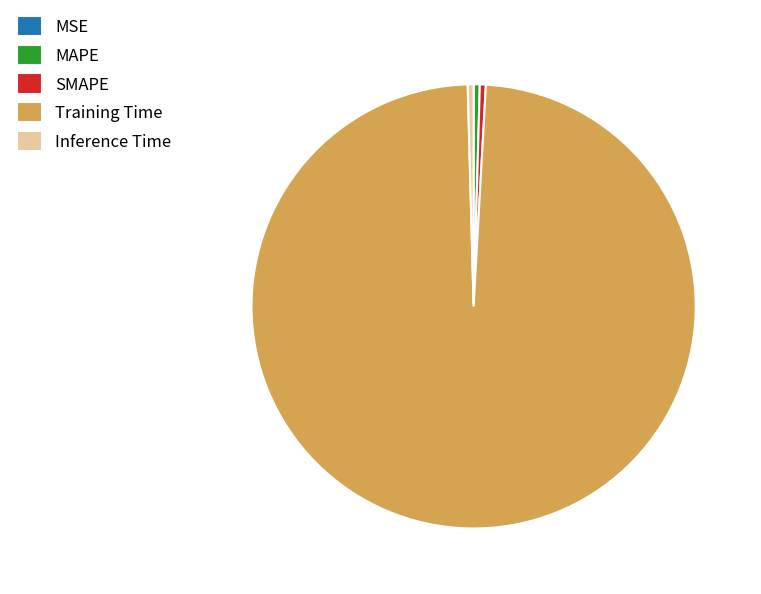

Which slice is the largest?

Training Time